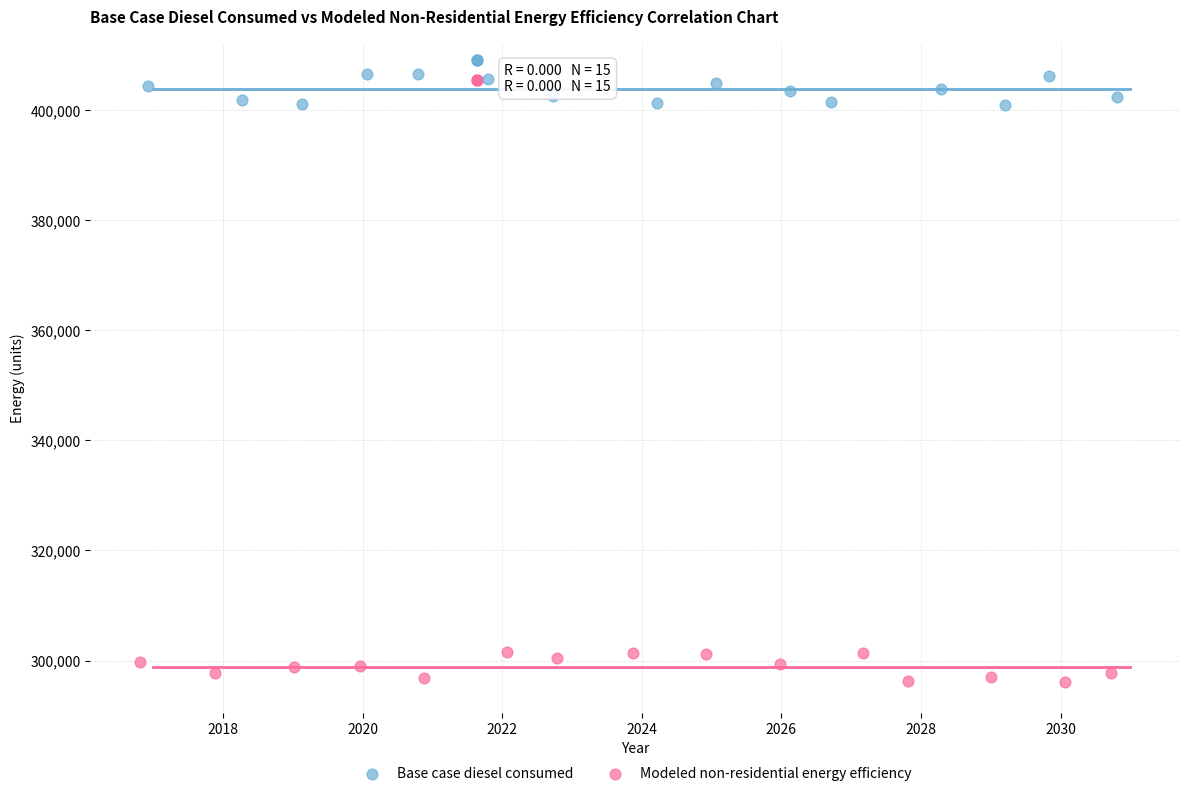

Which series contains the lowest Y value?

Modeled non-residential energy efficiency